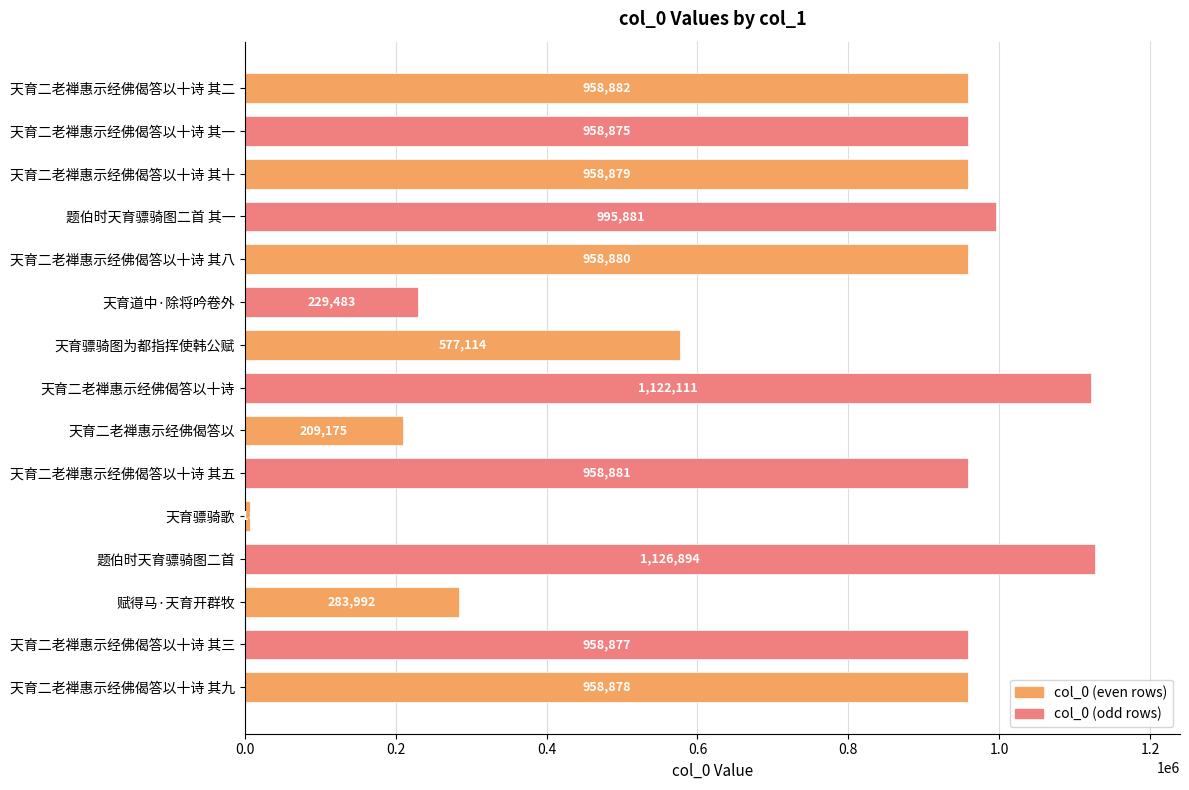

Rank the categories by value from highest to lowest.

题伯时天育骠骑图二首, 天育二老禅惠示经佛偈答以十诗, 题伯时天育骠骑图二首 其一, 天育二老禅惠示经佛偈答以十诗 其二, 天育二老禅惠示经佛偈答以十诗 其五, 天育二老禅惠示经佛偈答以十诗 其八, 天育二老禅惠示经佛偈答以十诗 其十, 天育二老禅惠示经佛偈答以十诗 其九, 天育二老禅惠示经佛偈答以十诗 其三, 天育二老禅惠示经佛偈答以十诗 其一, 天育骠骑图为都指挥使韩公赋, 赋得马·天育开群牧, 天育道中·除将吟卷外, 天育二老禅惠示经佛偈答以, 天育骠骑歌